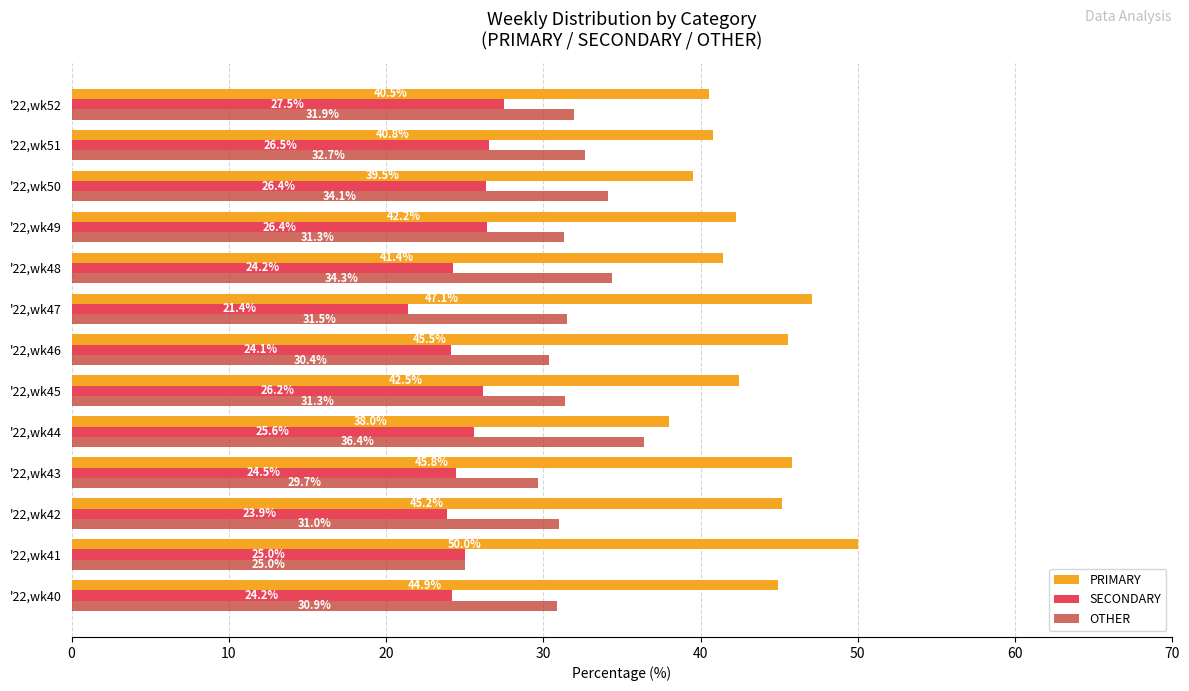

Is the value of PRIMARY at '22,wk45 greater than the value of OTHER at '22,wk44?

Yes